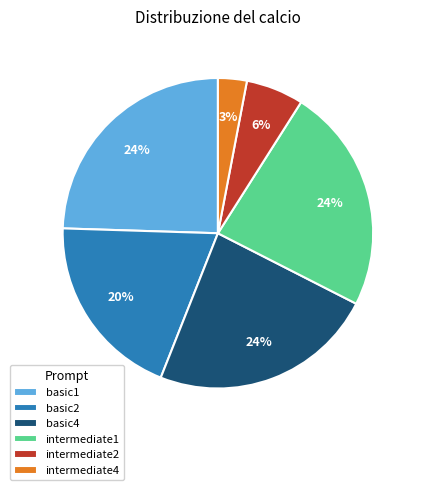

Which category has the biggest portion of the pie?

basic1